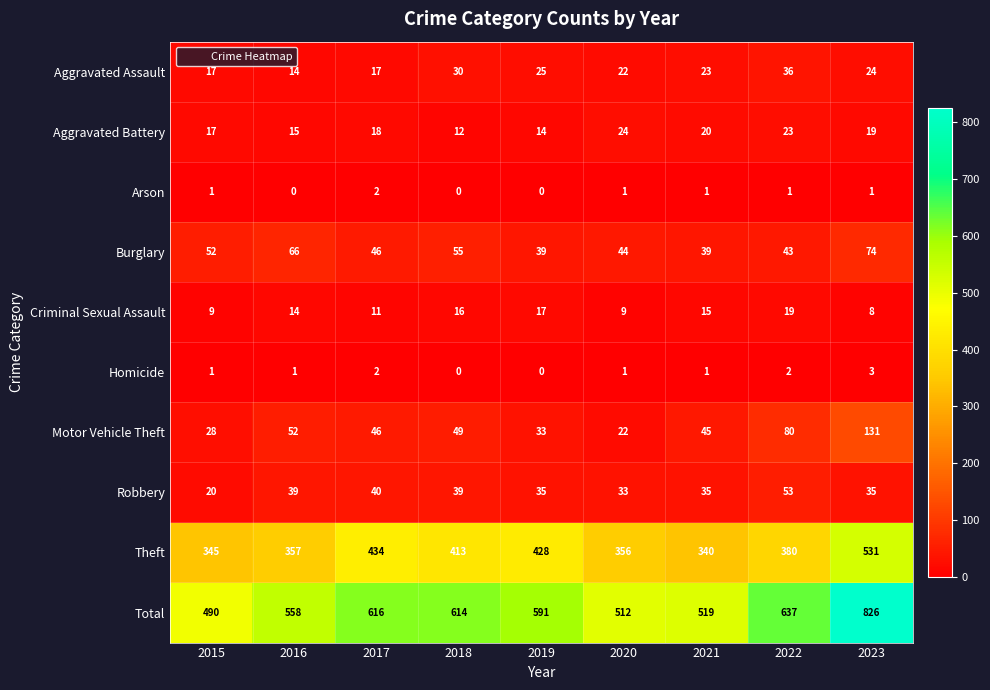

What is the difference between the second highest and minimum values in the Criminal Sexual Assault series?

9